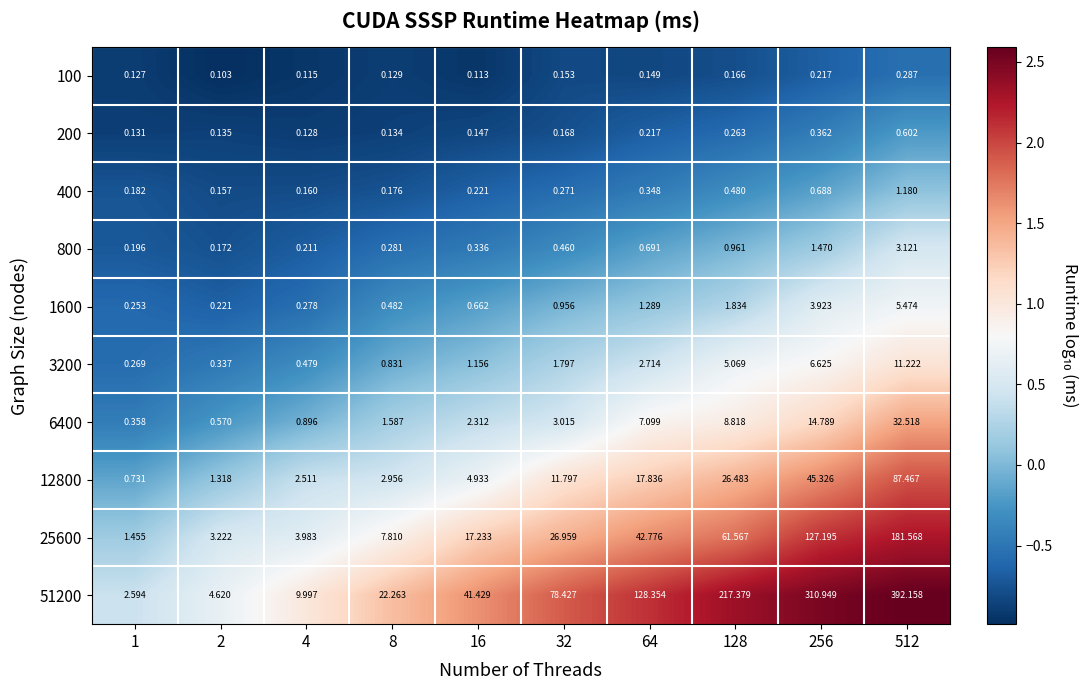

Is the value of 3200 at 4 greater than the value of 100 at 32?

Yes